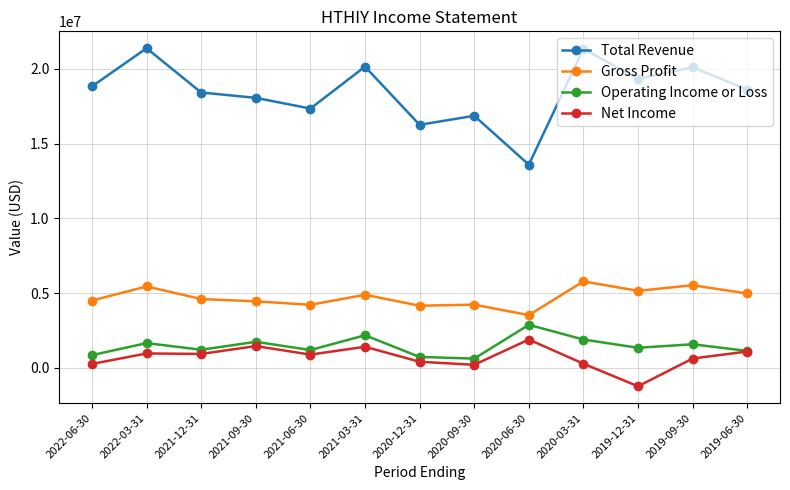

What is the difference between the Gross Profit values at 2021-03-31 and 2020-06-30?

1360700